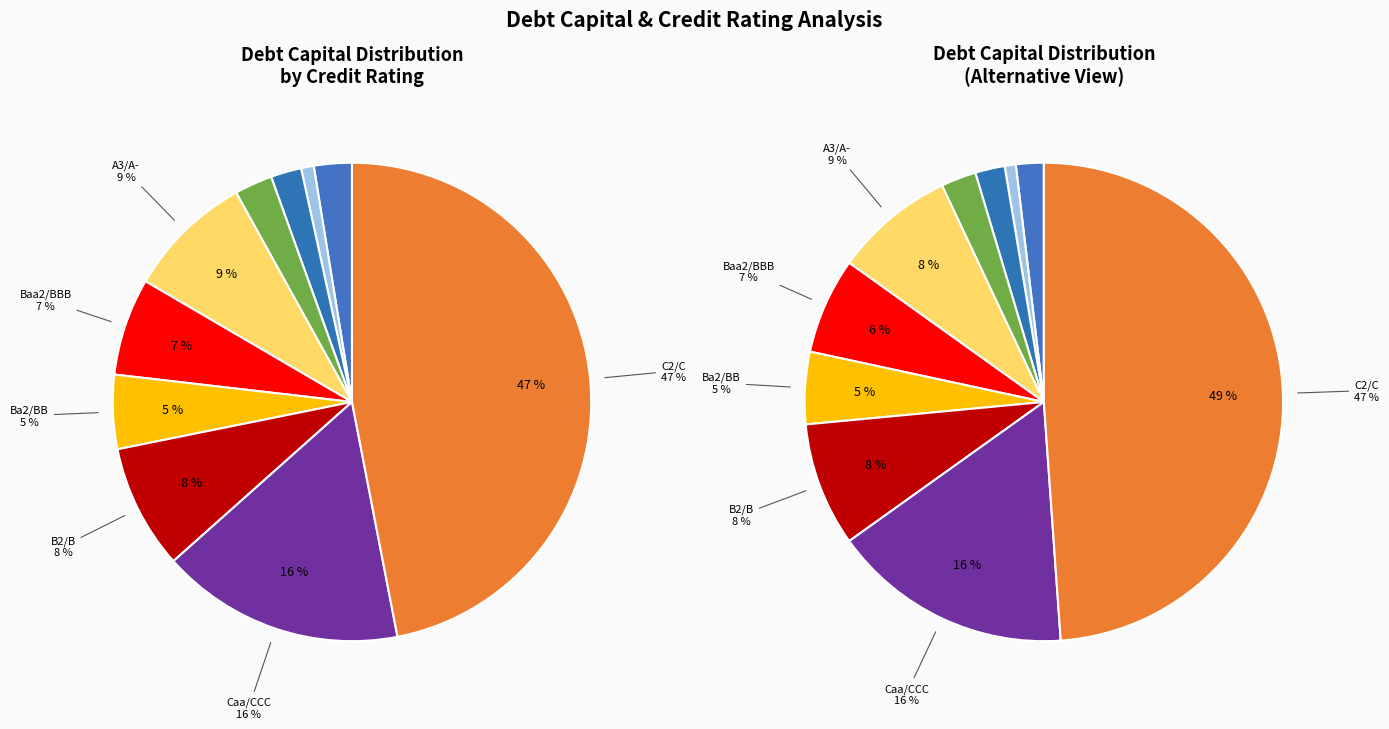

Which has a higher value, Ba2/BB or B2/B?

B2/B